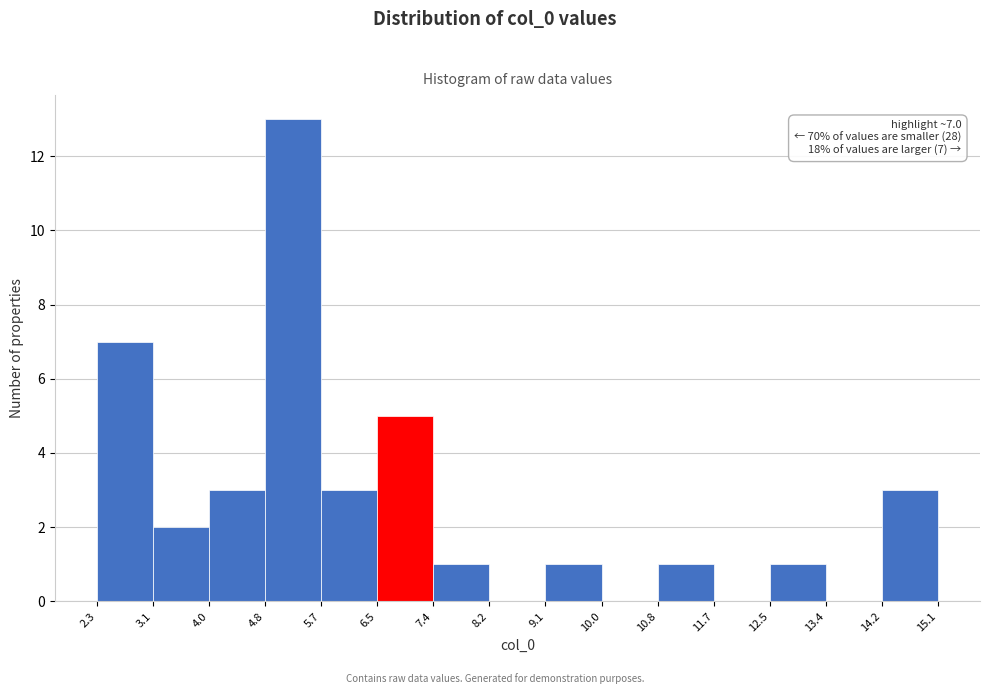

Which range on the x-axis has the tallest bar?

4.8 to 5.7